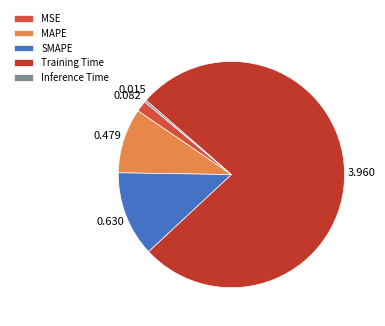

What is the majority slice?

Training Time